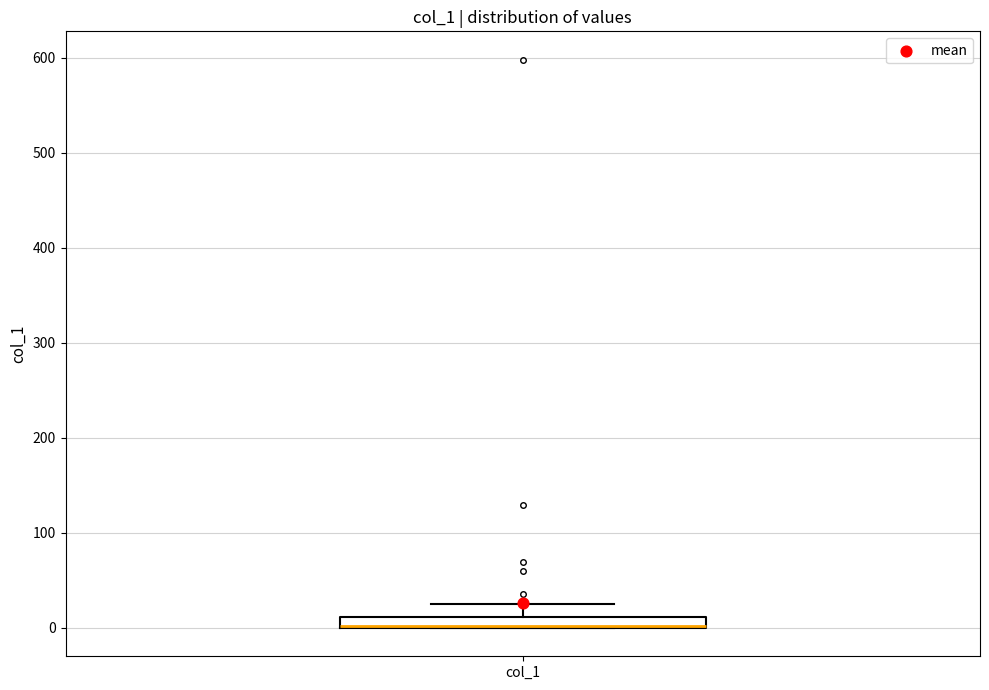

Where is the upper edge of the box for col_1 on the y-axis? The values are not printed on the chart, so give them approximately, as read against the axis.

10